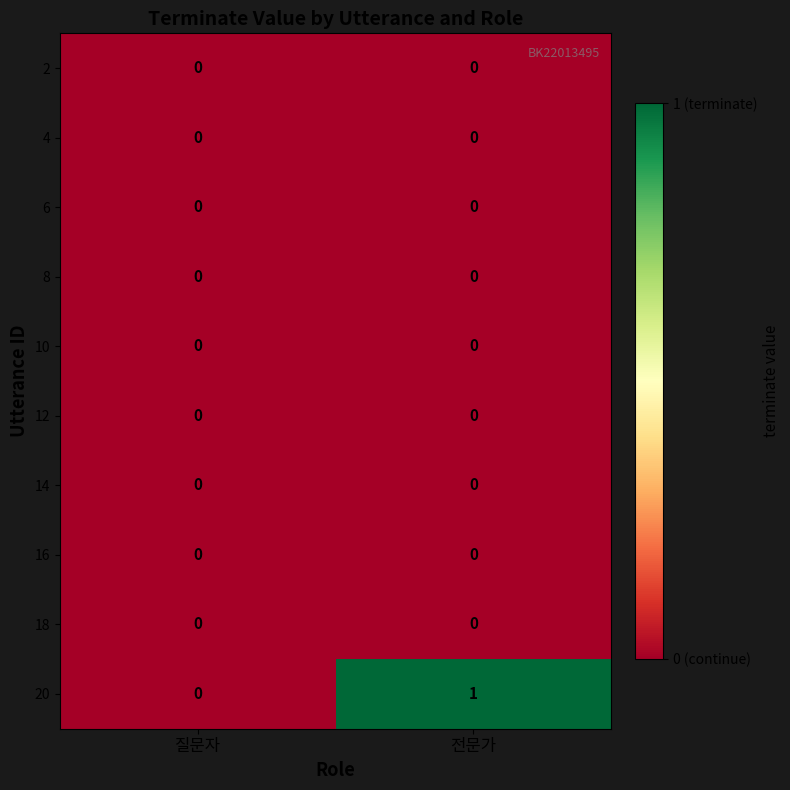

Which series has the widest spread of values?

20